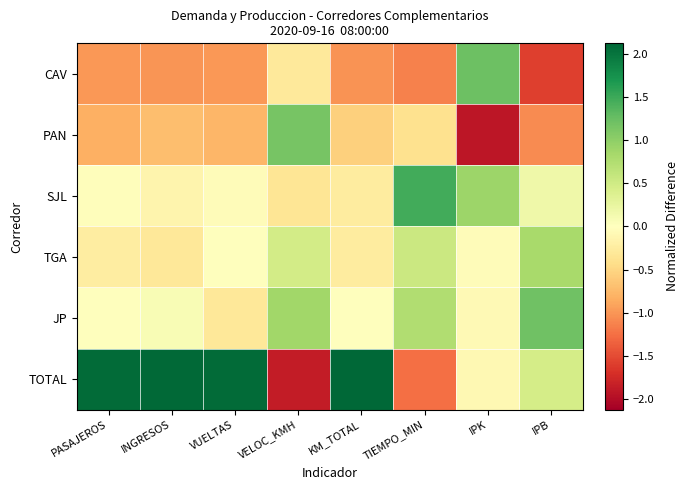

Reading left to right, list all the values displayed in this chart.

CAV: PASAJEROS=-1.0	INGRESOS=-1.0	VUELTAS=-1.0	VELOC_KMH=-0.3	KM_TOTAL=-1.0	TIEMPO_MIN=-1.1	IPK=1.2	IPB=-1.6
PAN: PASAJEROS=-0.8	INGRESOS=-0.7	VUELTAS=-0.8	VELOC_KMH=1.2	KM_TOTAL=-0.6	TIEMPO_MIN=-0.4	IPK=-1.9	IPB=-1.1
SJL: PASAJEROS=-0.0	INGRESOS=-0.1	VUELTAS=-0.0	VELOC_KMH=-0.3	KM_TOTAL=-0.3	TIEMPO_MIN=1.5	IPK=0.9	IPB=0.2
TGA: PASAJEROS=-0.2	INGRESOS=-0.3	VUELTAS=0.0	VELOC_KMH=0.5	KM_TOTAL=-0.3	TIEMPO_MIN=0.5	IPK=-0.0	IPB=0.8
JP: PASAJEROS=-0.0	INGRESOS=0.1	VUELTAS=-0.3	VELOC_KMH=0.9	KM_TOTAL=-0.0	TIEMPO_MIN=0.8	IPK=-0.1	IPB=1.2
TOTAL: PASAJEROS=2.1	INGRESOS=2.1	VUELTAS=2.1	VELOC_KMH=-1.9	KM_TOTAL=2.1	TIEMPO_MIN=-1.2	IPK=-0.1	IPB=0.5